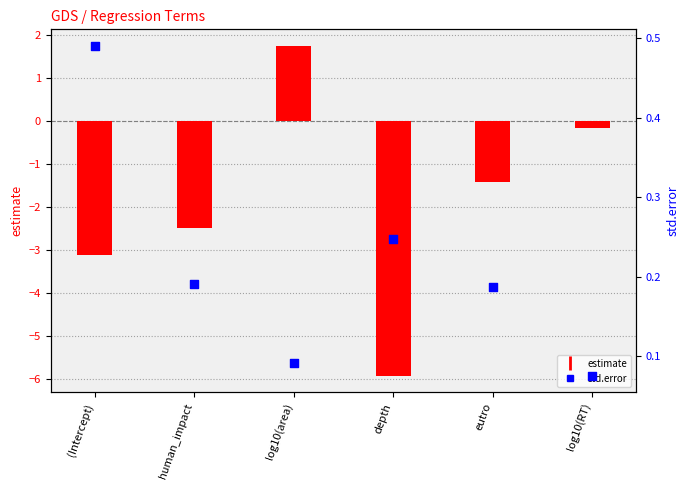

What is the total value across all series at depth?

-5.7